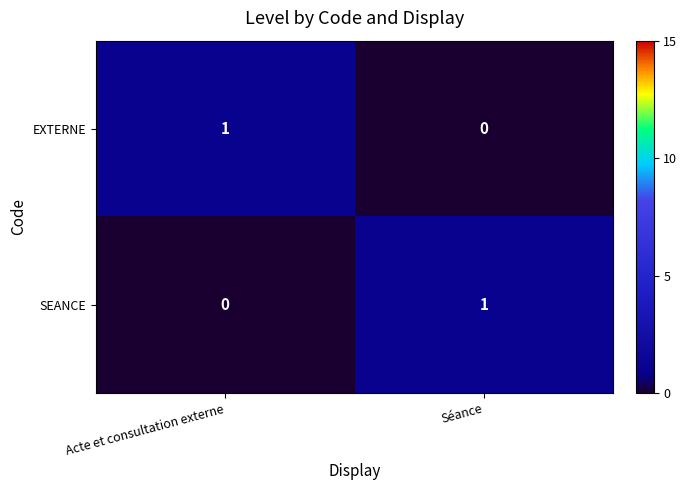

At which label does EXTERNE reach its peak?

Acte et consultation externe